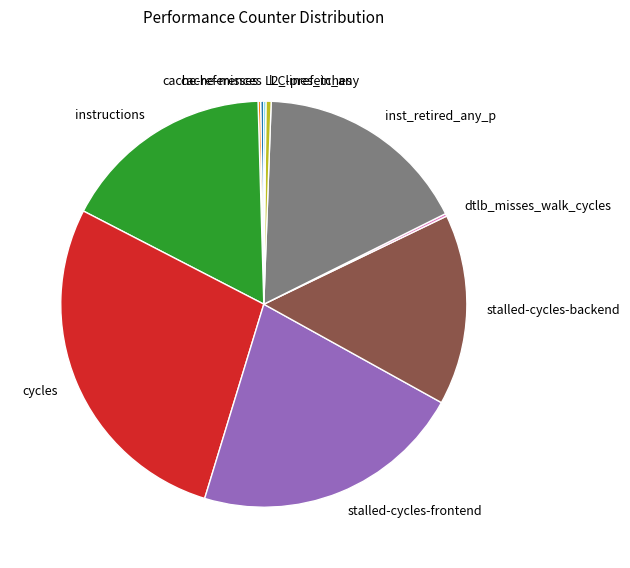

Do l2_lines_in_any and instructions together represent more than half of the pie?

No